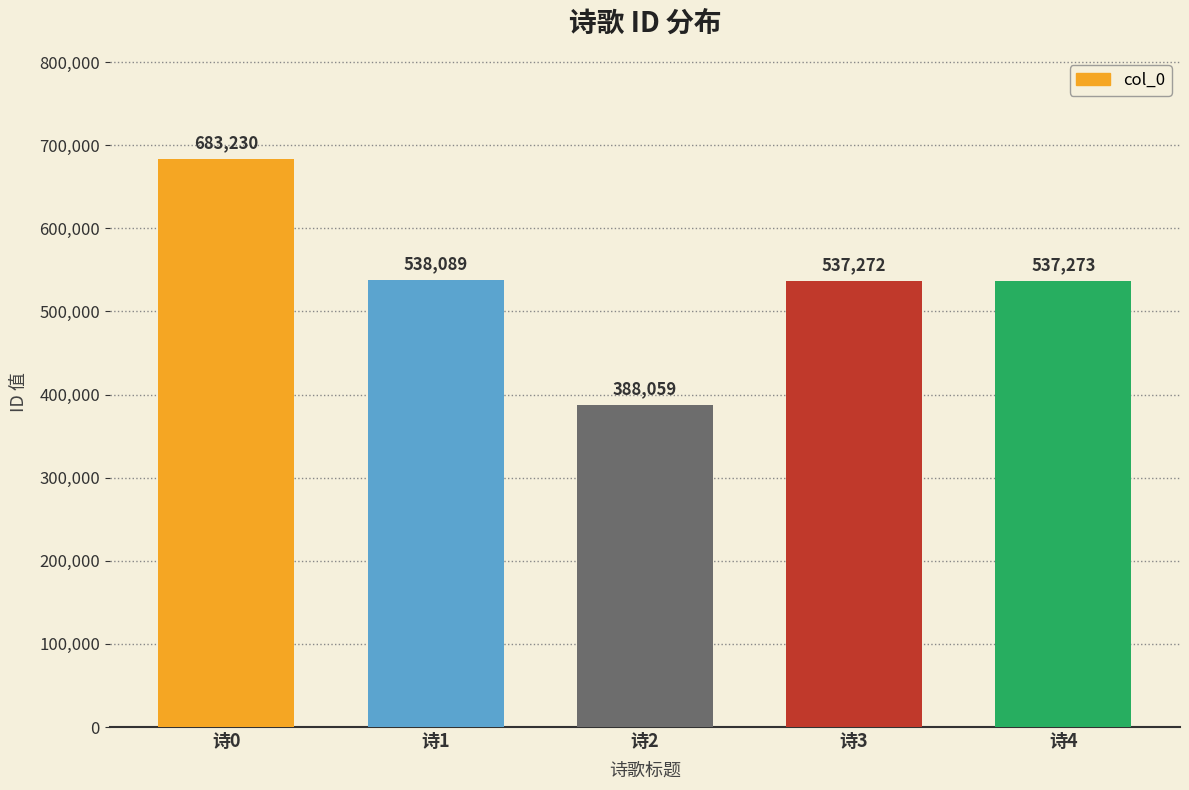

What value does the data have at 诗0, to the nearest 50?

683250